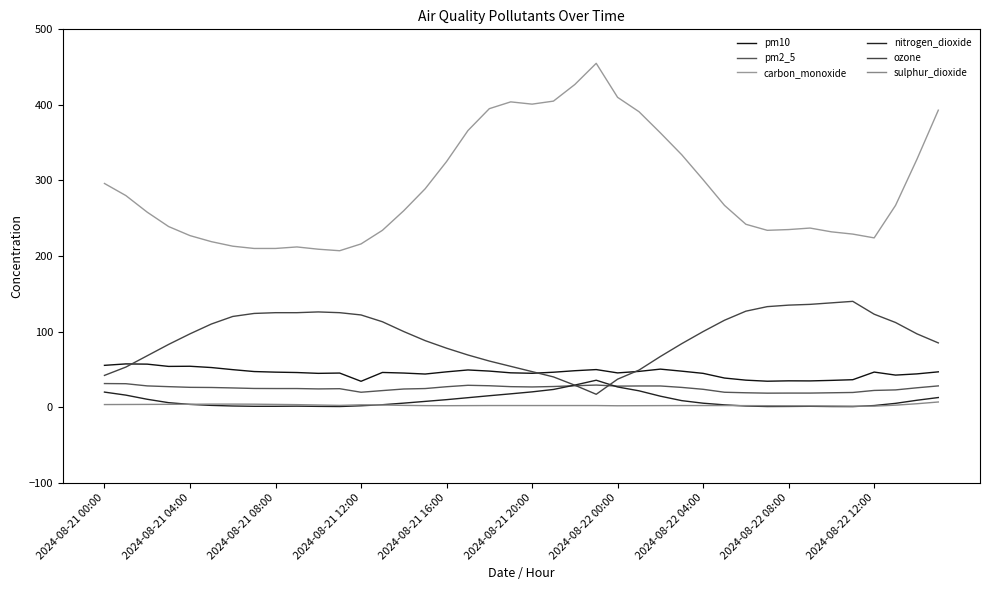

What are all the series names shown in the legend?

pm10, pm2_5, carbon_monoxide, nitrogen_dioxide, ozone, sulphur_dioxide